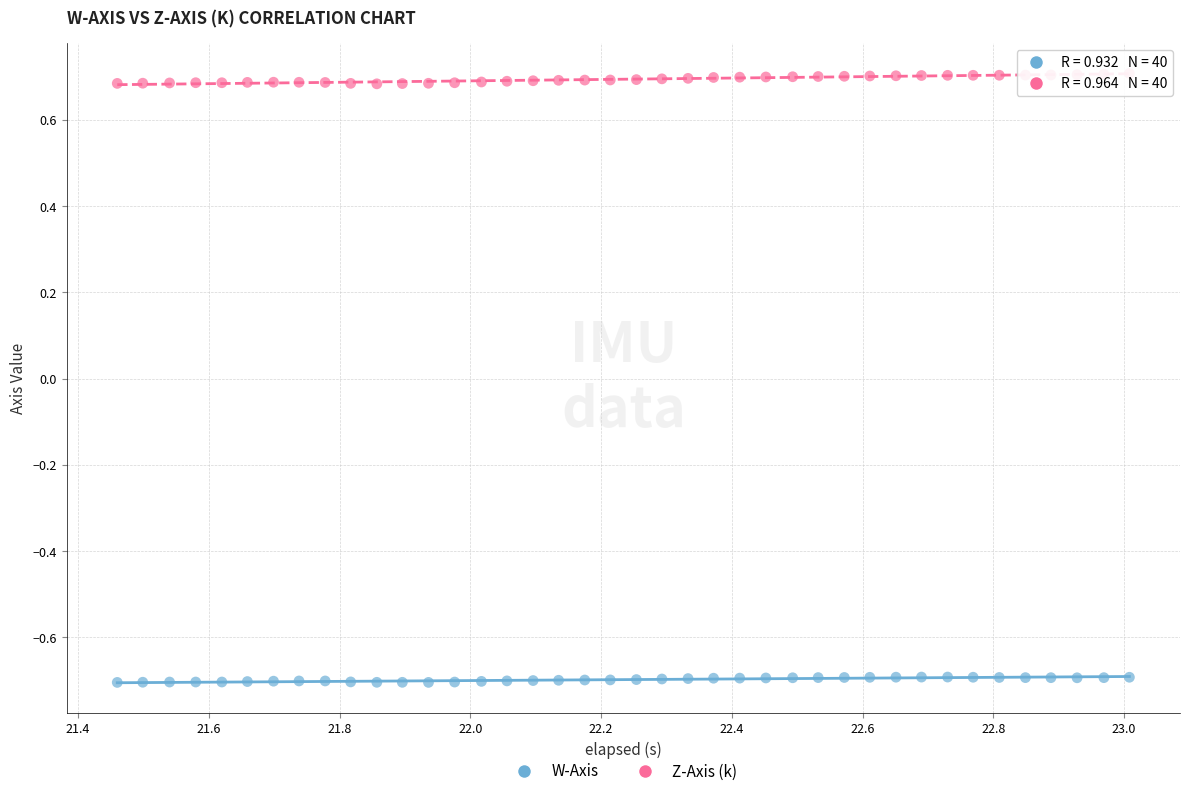

Across all data points, what is the range of Y values (max minus min)?

1.4